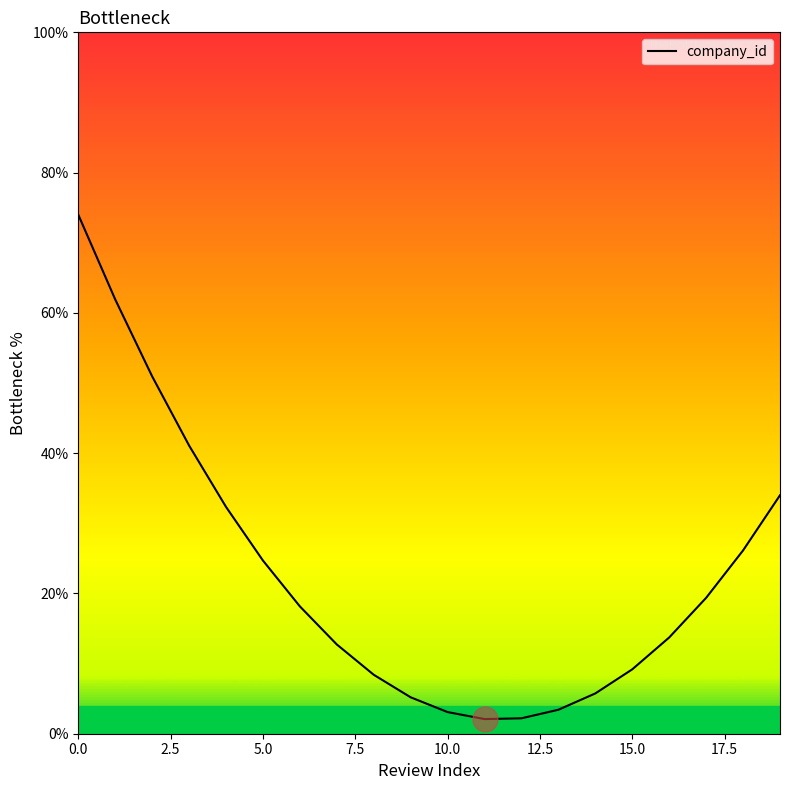

How many lines are shown in the chart?

1